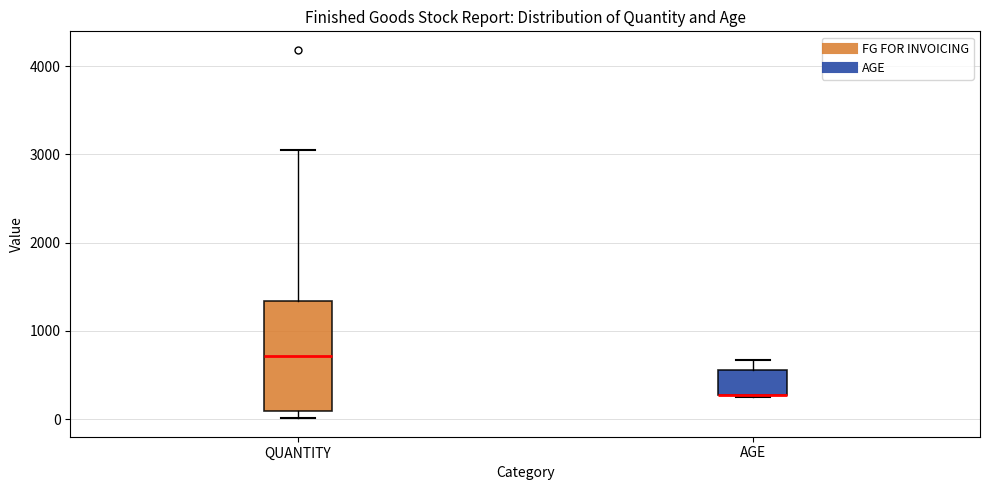

Reading left to right, read every box against the y-axis: the position of its median line, the range the box covers, and the ends of its whiskers. The values are not printed on the chart, so give them approximately, as read against the axis.

QUANTITY: median 700, box 100 to 1300, whiskers 0 to 3100
AGE: median 300 (drawn on the box's lower edge), box 300 to 600, whiskers 300 to 700